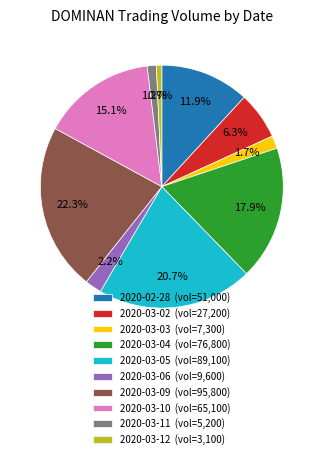

Combined, what portion of the pie is 2020-03-02 and 2020-03-09?

28.6%